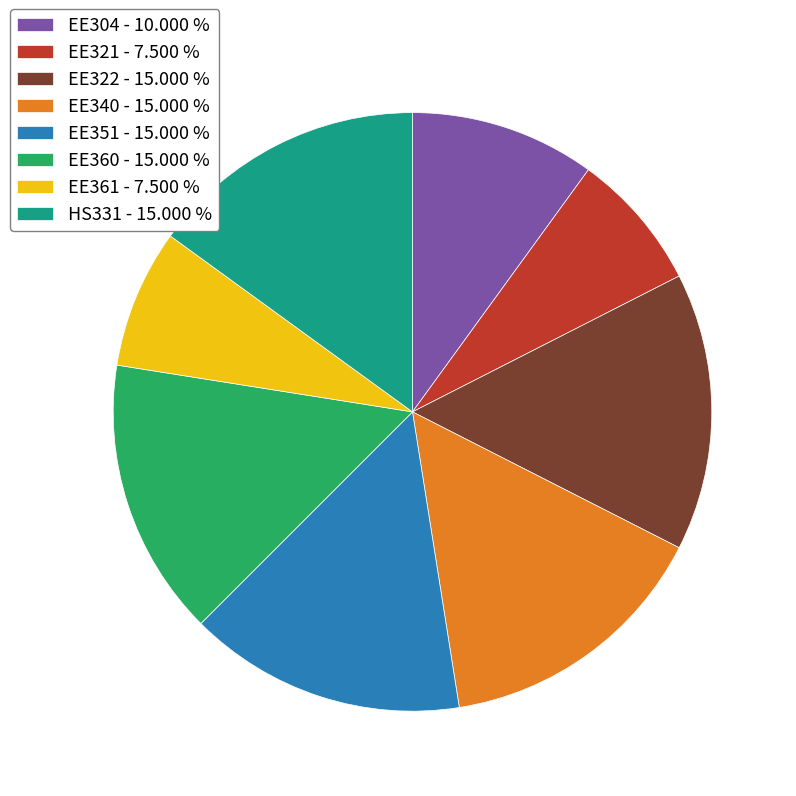

Is the sum of EE321 - 7.500 % and HS331 - 15.000 % greater than half?

No